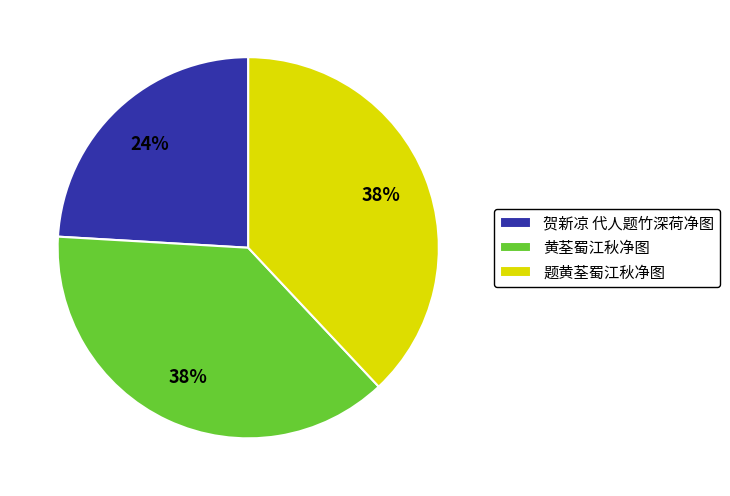

To the nearest percent, what is the difference between the largest and smallest slice percentages?

14%